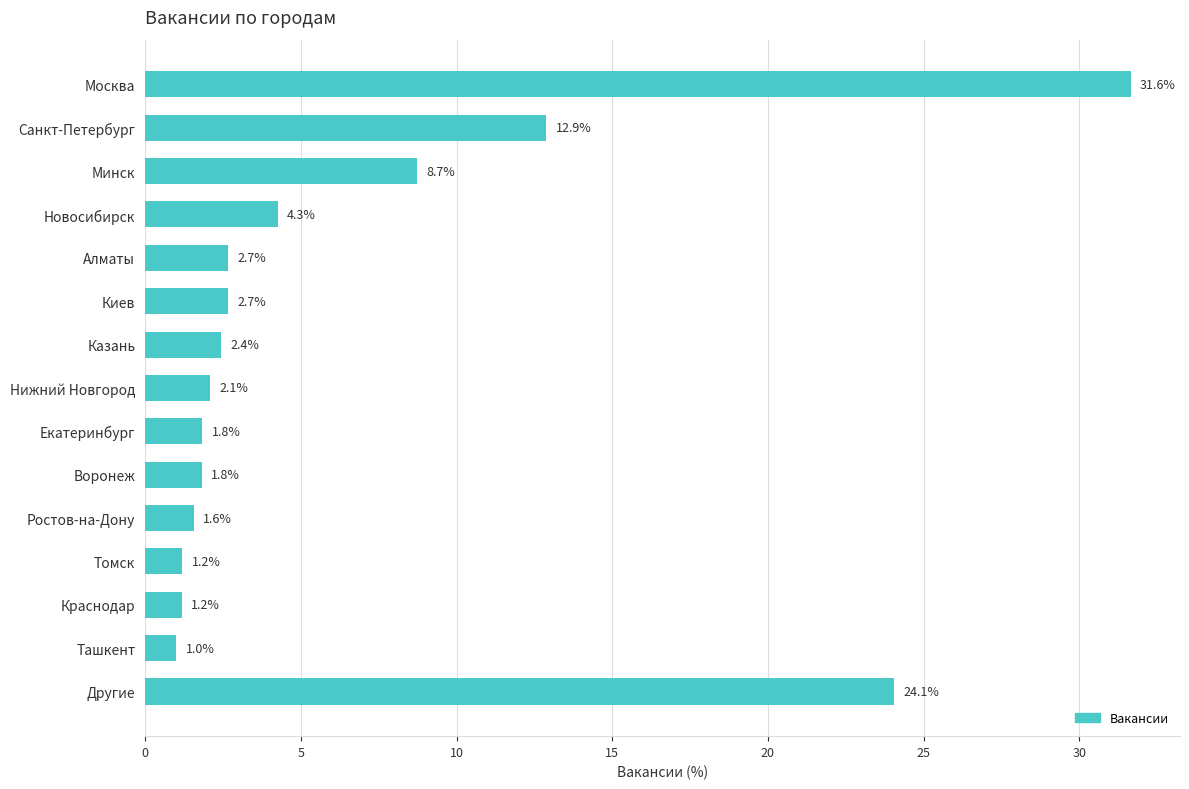

What is the sum of all values?

100.0